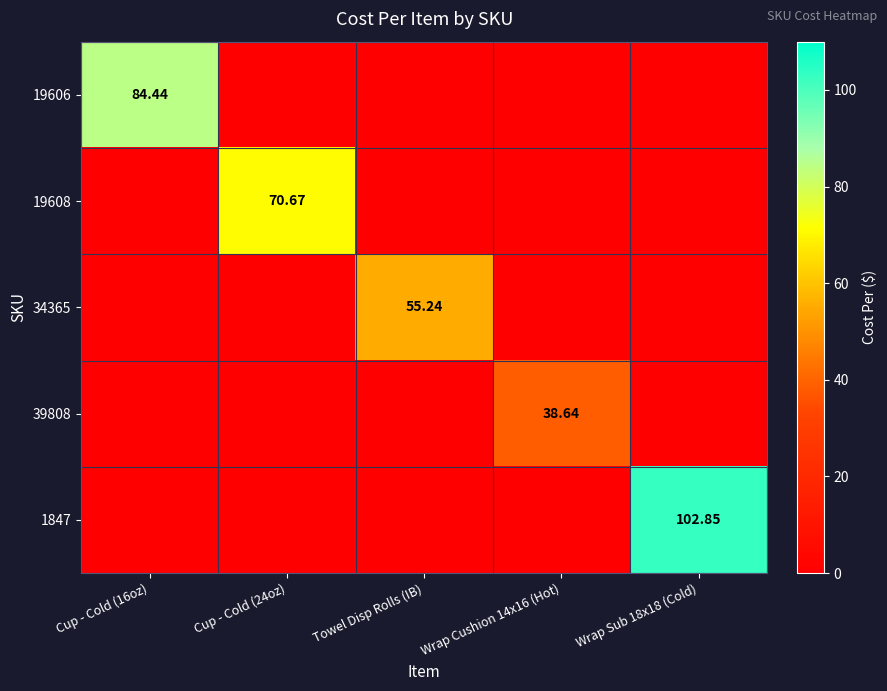

The 19608 series shows 0.0 at Wrap Sub 18x18 (Cold). True or false?

True